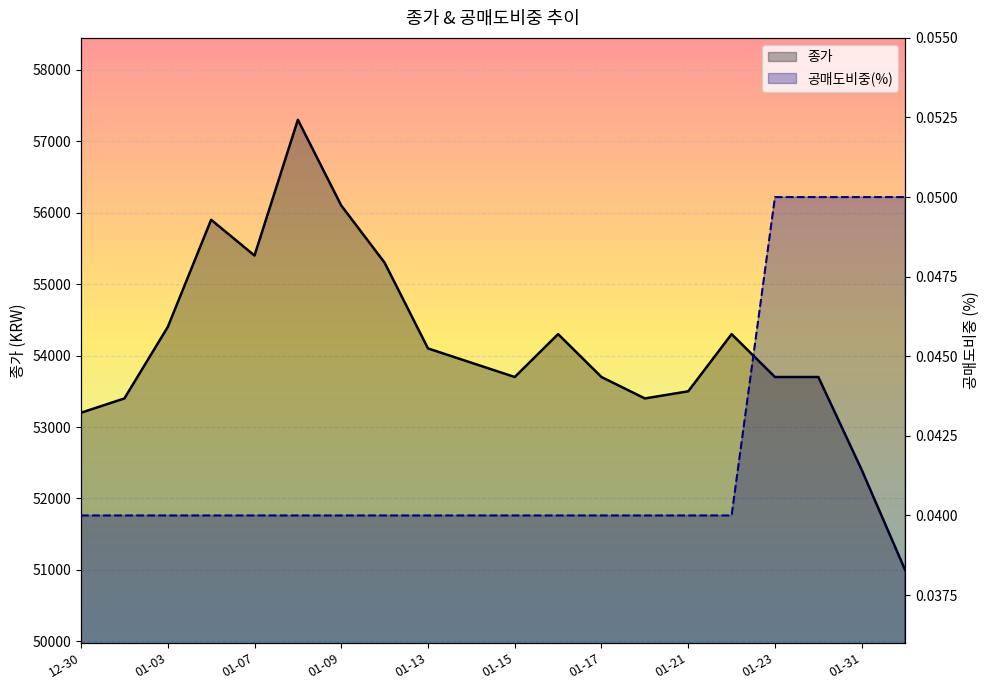

The 공매도비중(%) series shows 0.1 at 2025-01-06. True or false?

False